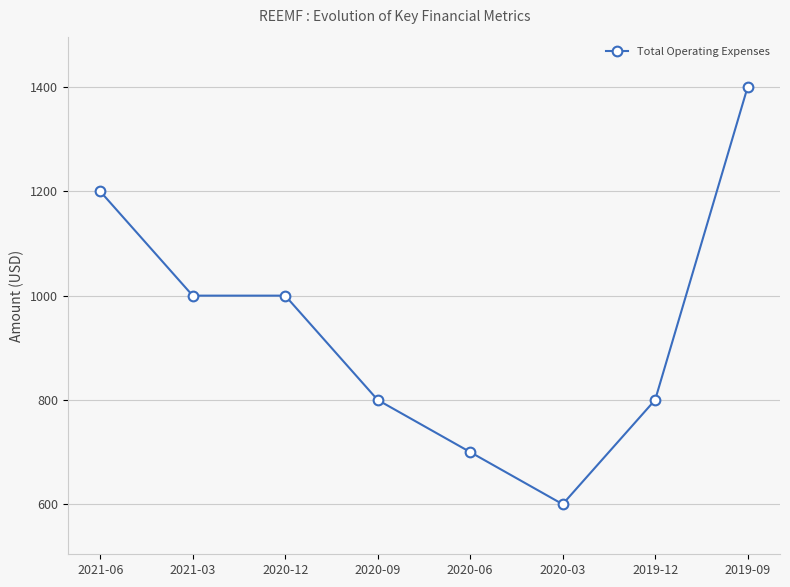

True or false: the data shows 1000 at 2021-03.

True